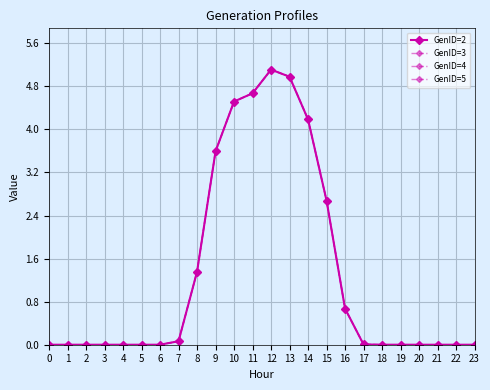

Where is the first local maximum for GenID=2?

2